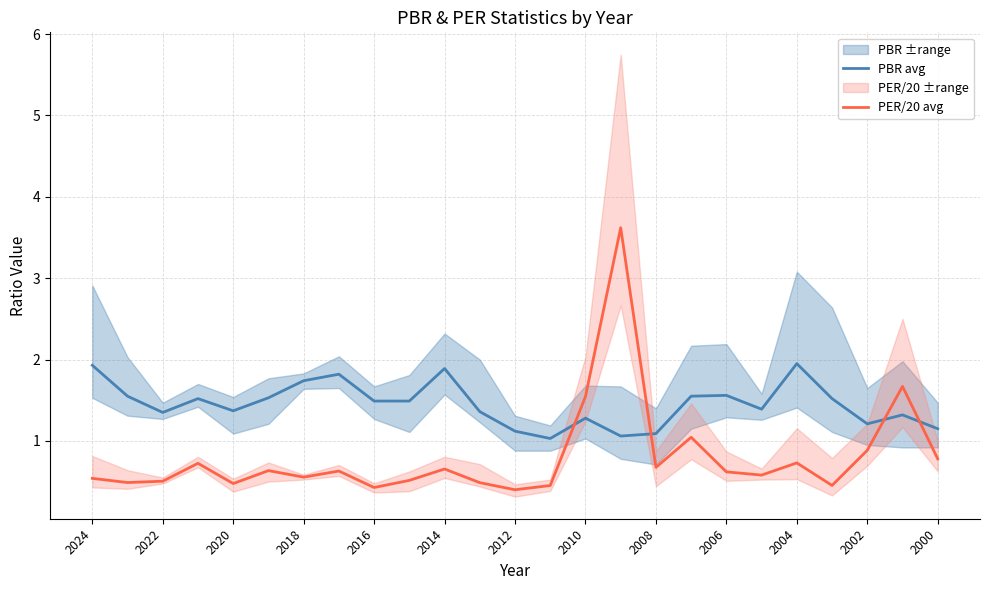

What is the highest value of the PER/20 avg series?

3.6